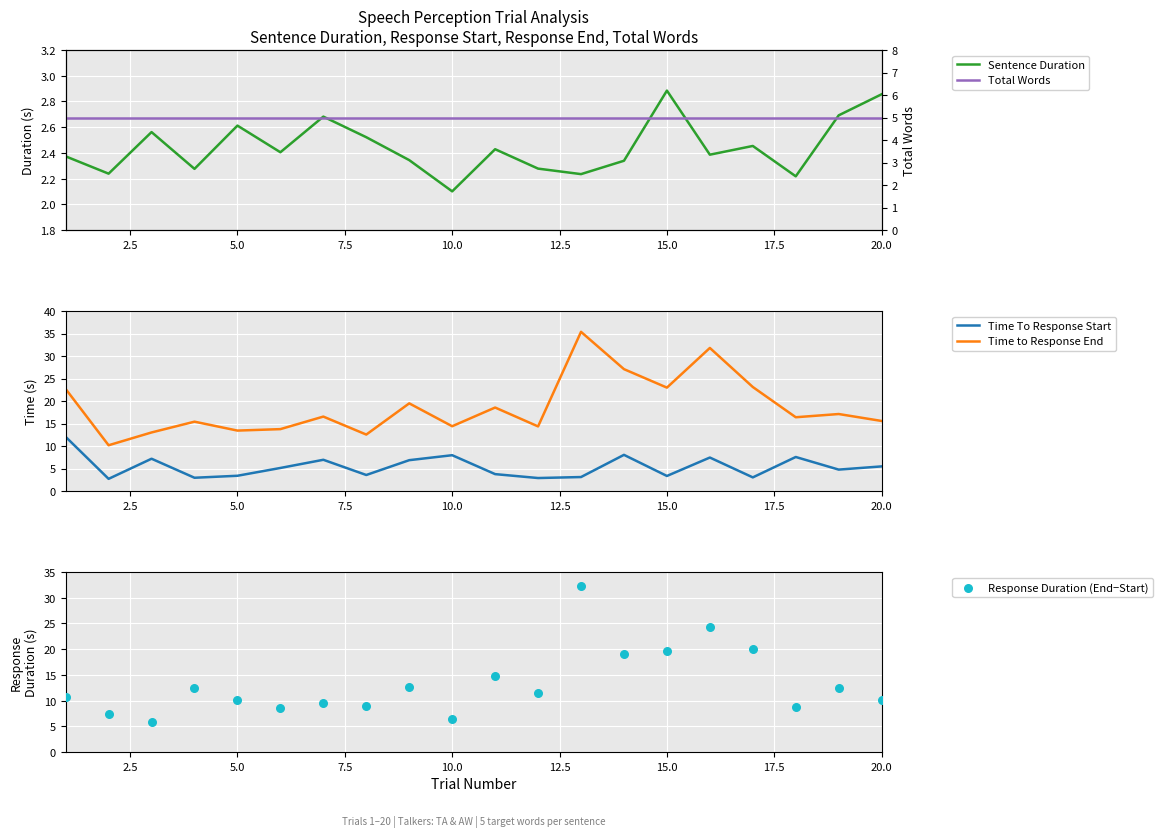

Is the value of Time To Response Start at 15.0 greater than the value of Time to Response End at 10.0?

No